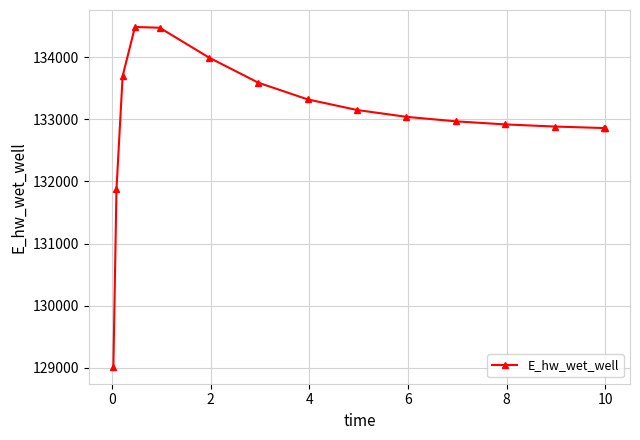

What is the average value?

133008.0